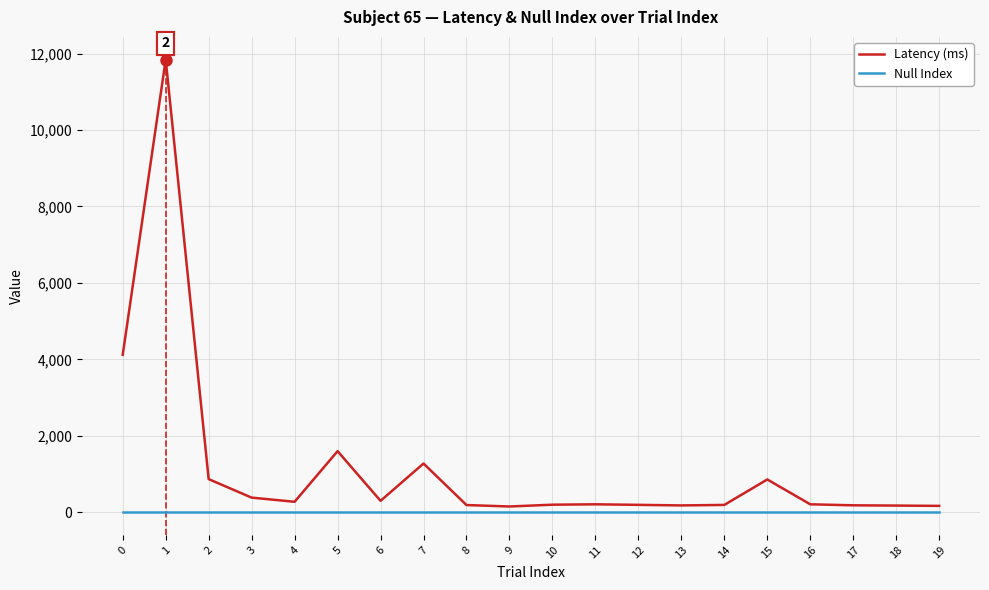

How many values in the Latency (ms) series are below 208?

9